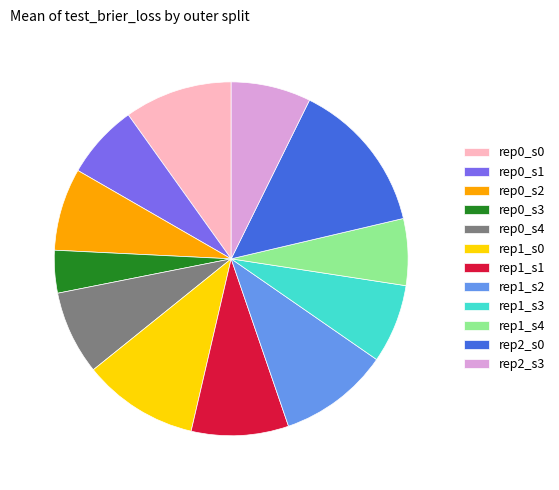

Is there any slice that represents more than half of the pie?

No